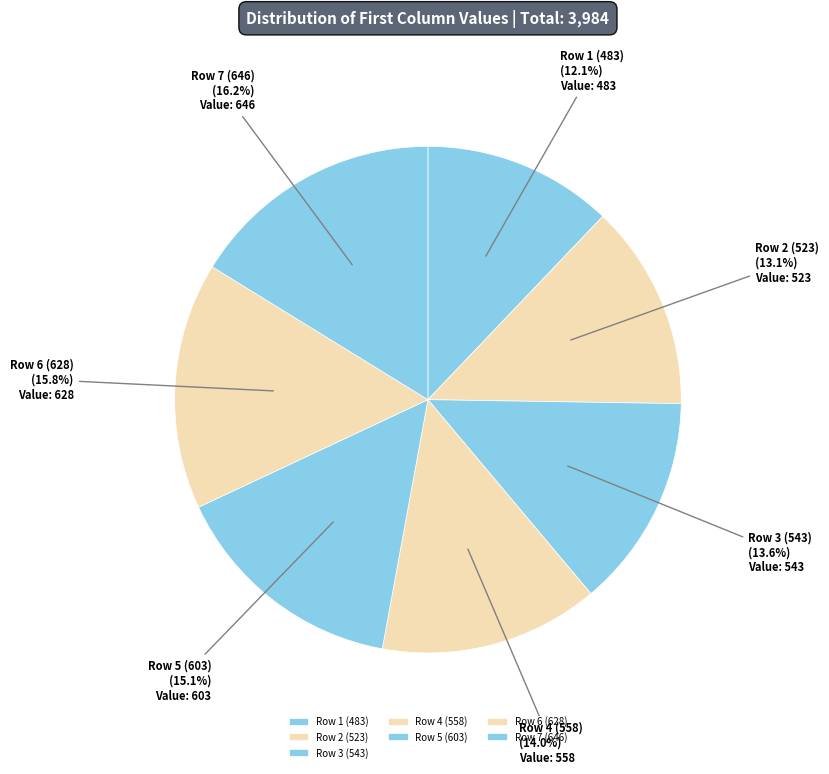

Which slice is the smallest?

Row 1 (483)